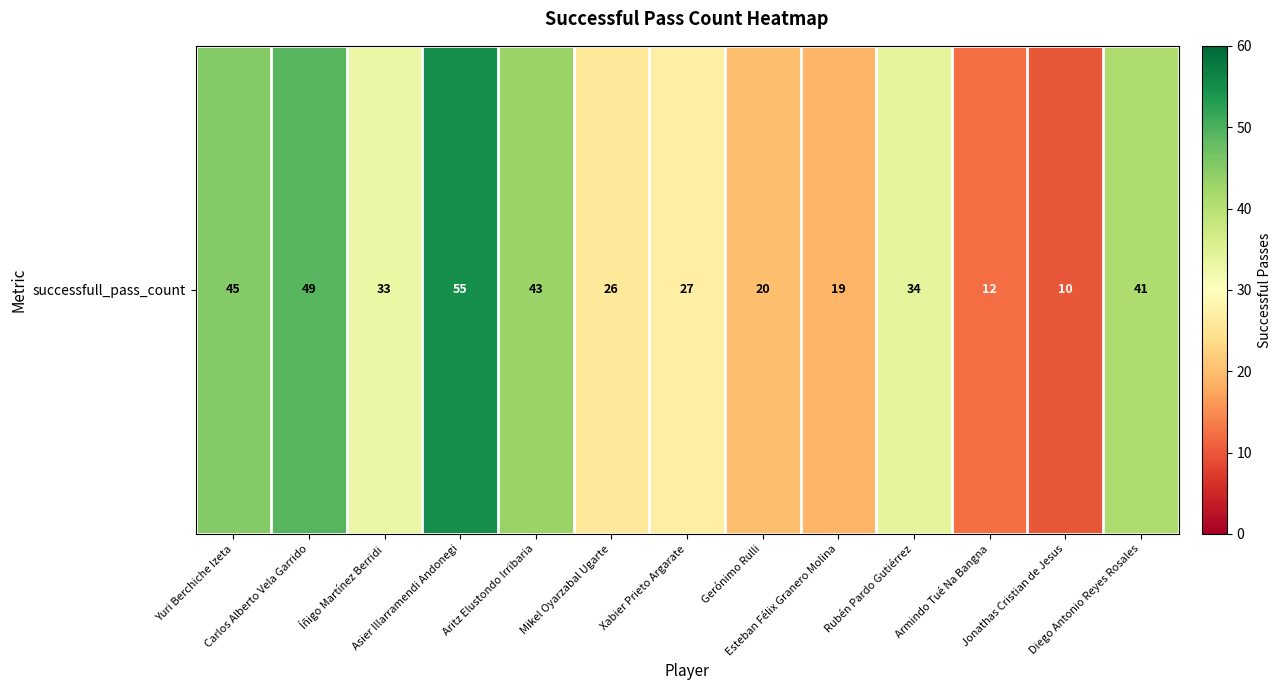

Read the value at Mikel Oyarzabal Ugarte.

26